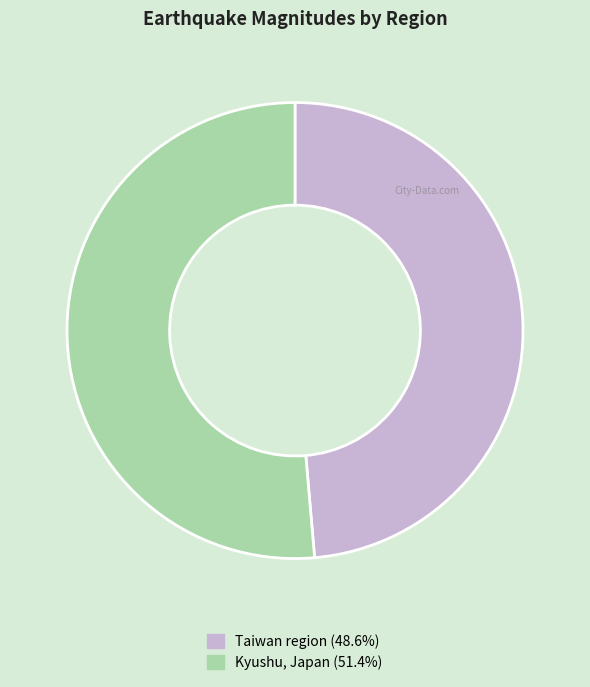

Is there any slice that represents more than half of the pie?

Yes